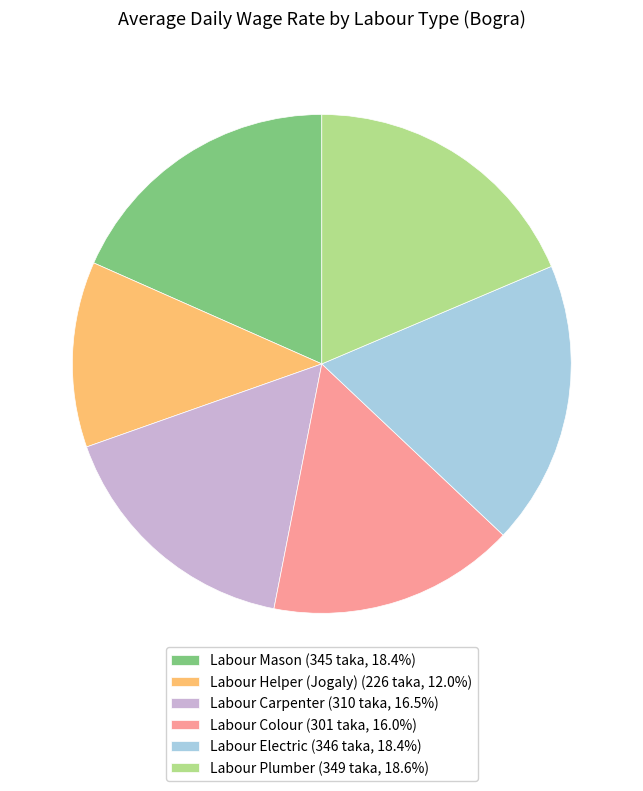

Approximately how many times larger is the value at Labour Carpenter (310 taka, 16.5%) compared to Labour Plumber (349 taka, 18.6%)?

0.9